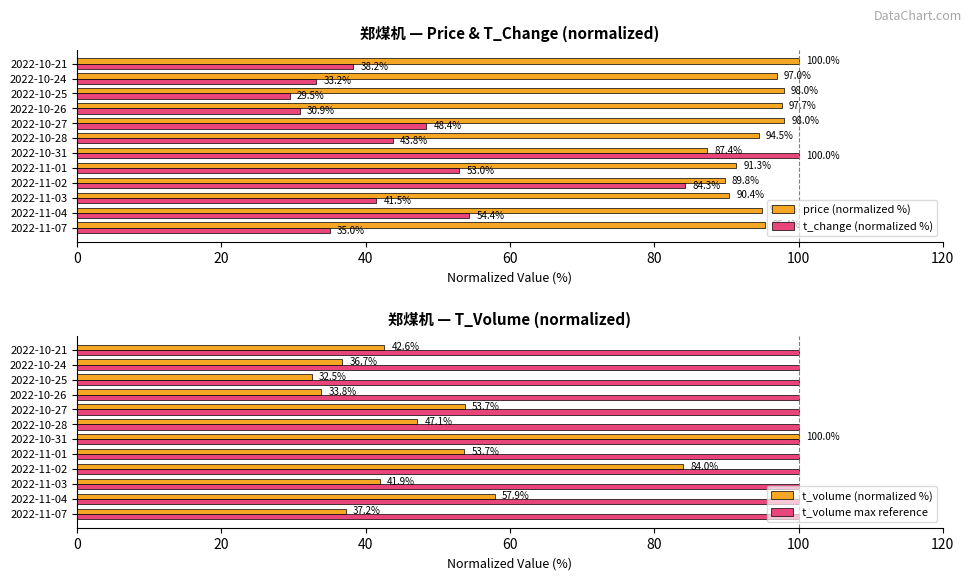

Rank the series by their maximum value, from highest to lowest.

price (normalized %), t_change (normalized %), t_volume (normalized %), t_volume max reference